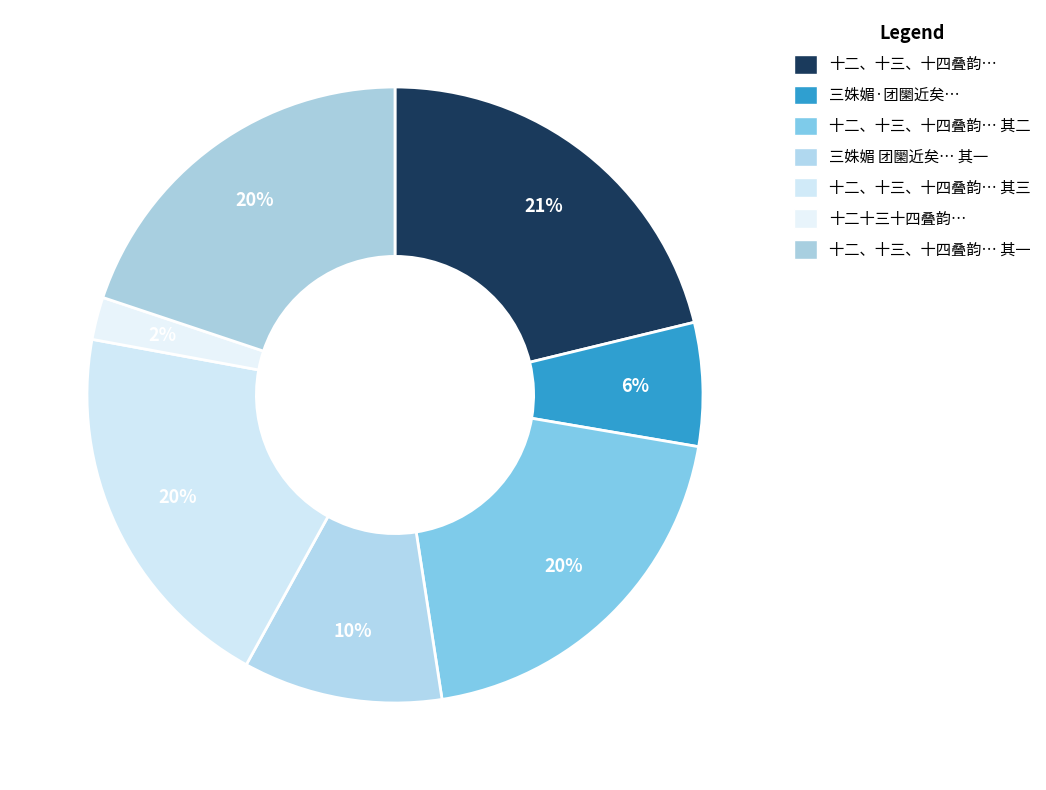

How many slices are in this pie chart?

7